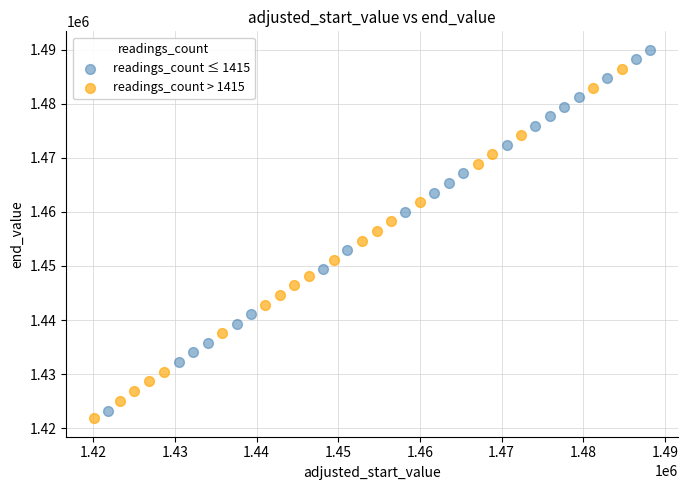

Which series has the widest spread of Y values?

readings_count ≤ 1415